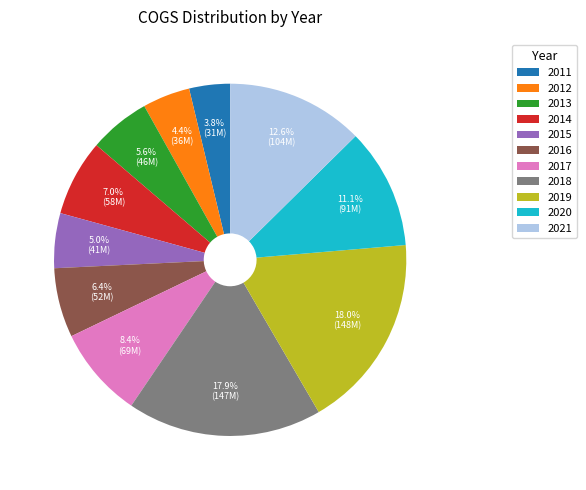

How much of the chart is everything except 2012?

95.6%